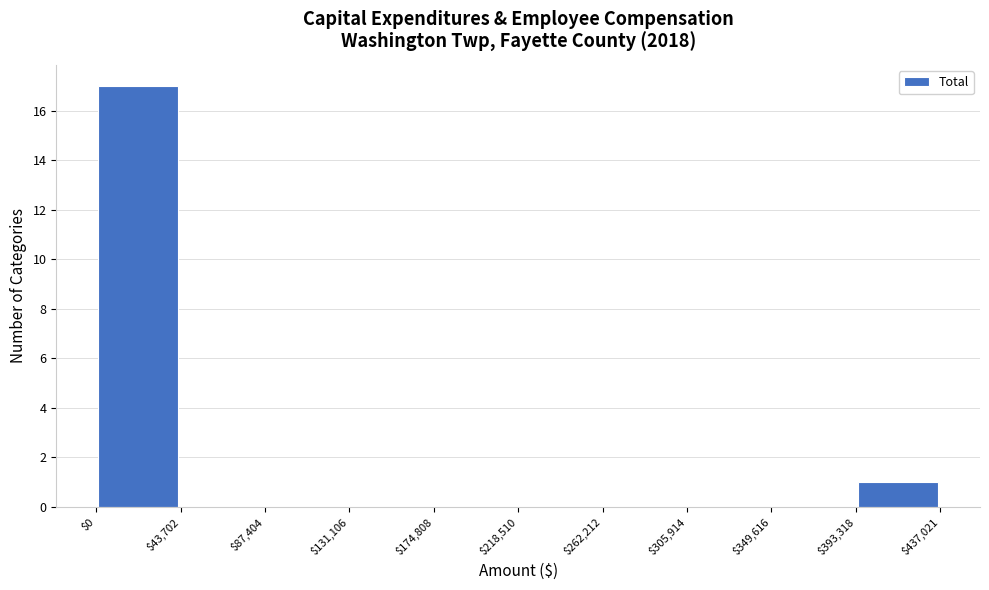

How tall is the bar that spans $393,318 to $437,021 on the x-axis? The values are not printed on the chart, so give them approximately, as read against the axis.

1